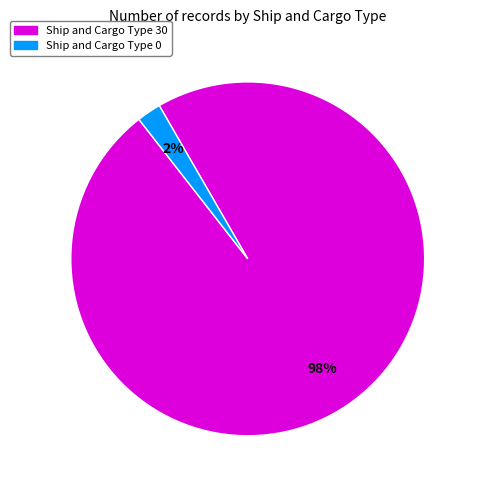

How many slices are in this pie chart?

2